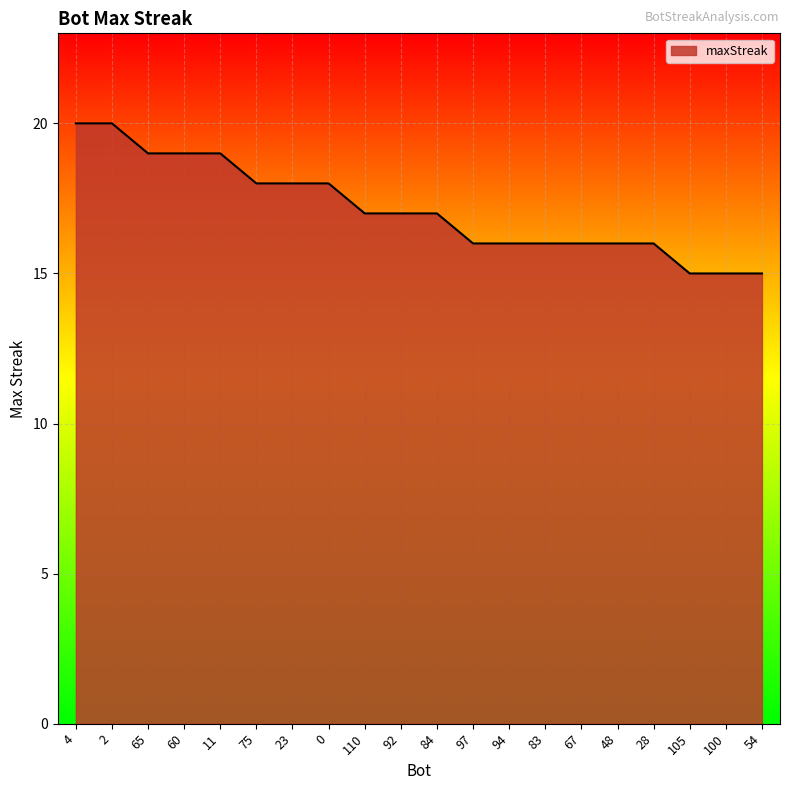

What position from the right is 97?

9